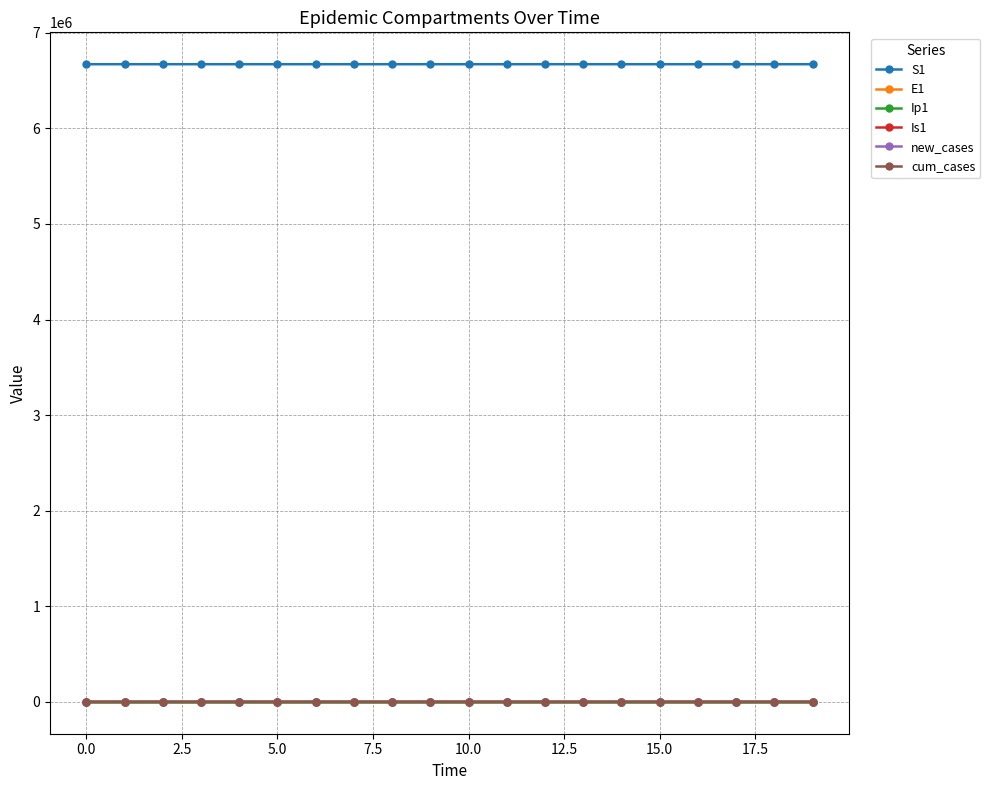

What is the greatest value displayed?

6671082.0